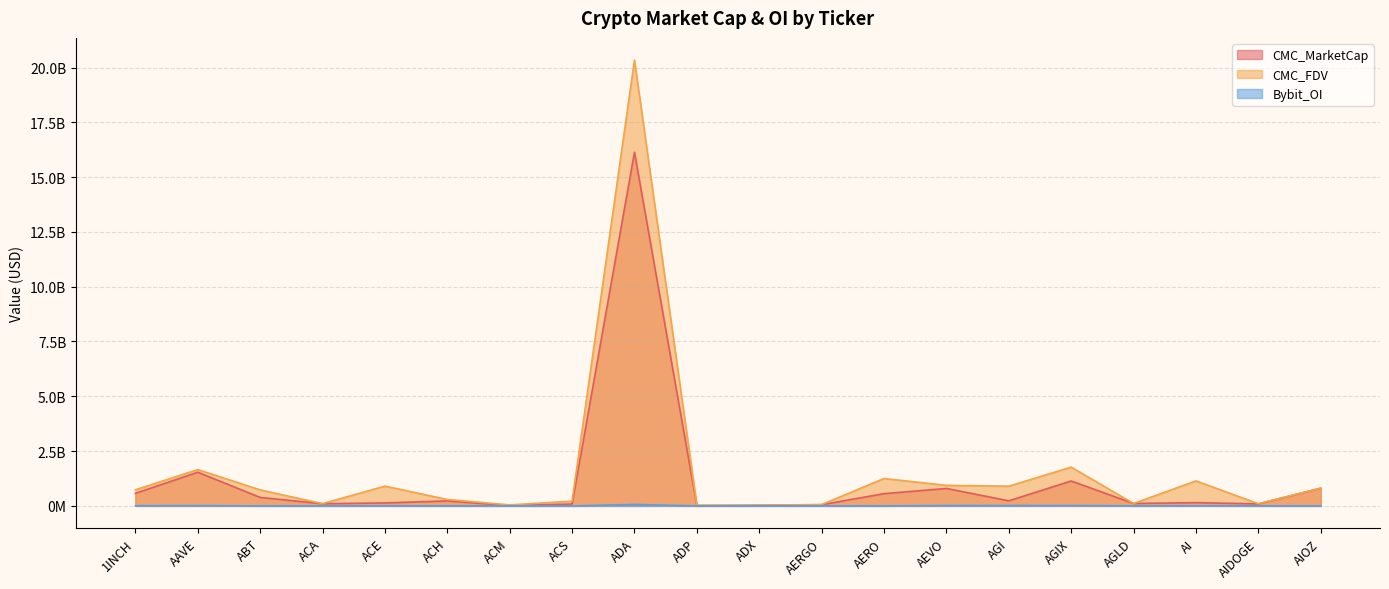

True or false: CMC_FDV and CMC_MarketCap intersect in this chart.

False